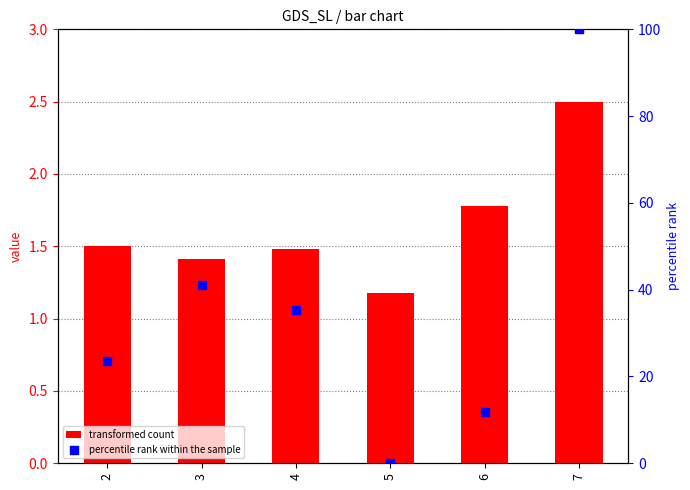

Which has a higher value, 2 or 6?

2